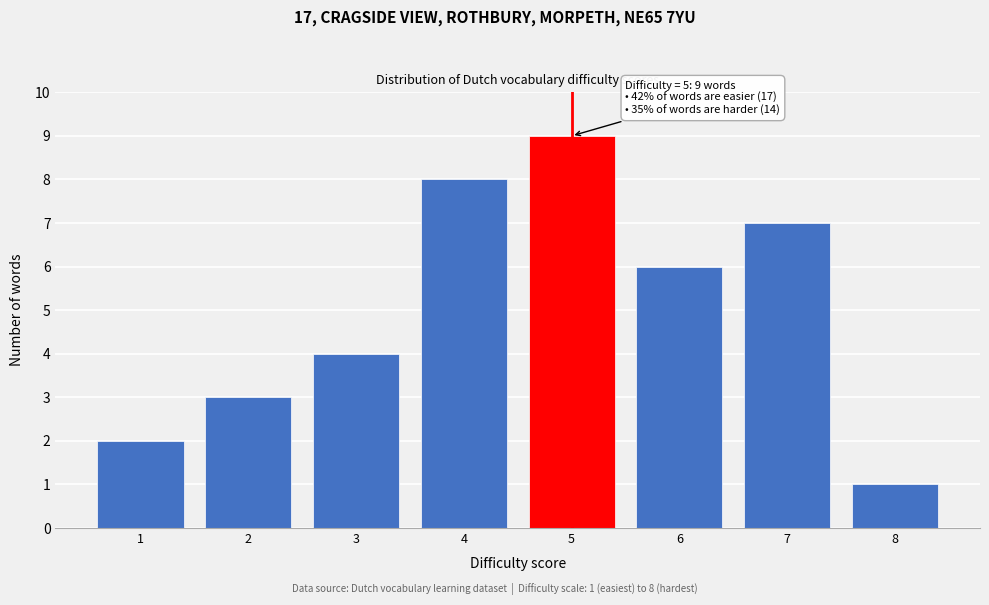

Reading right to left, extract all data points from this chart.

1	7	6	9	8	4	3	2